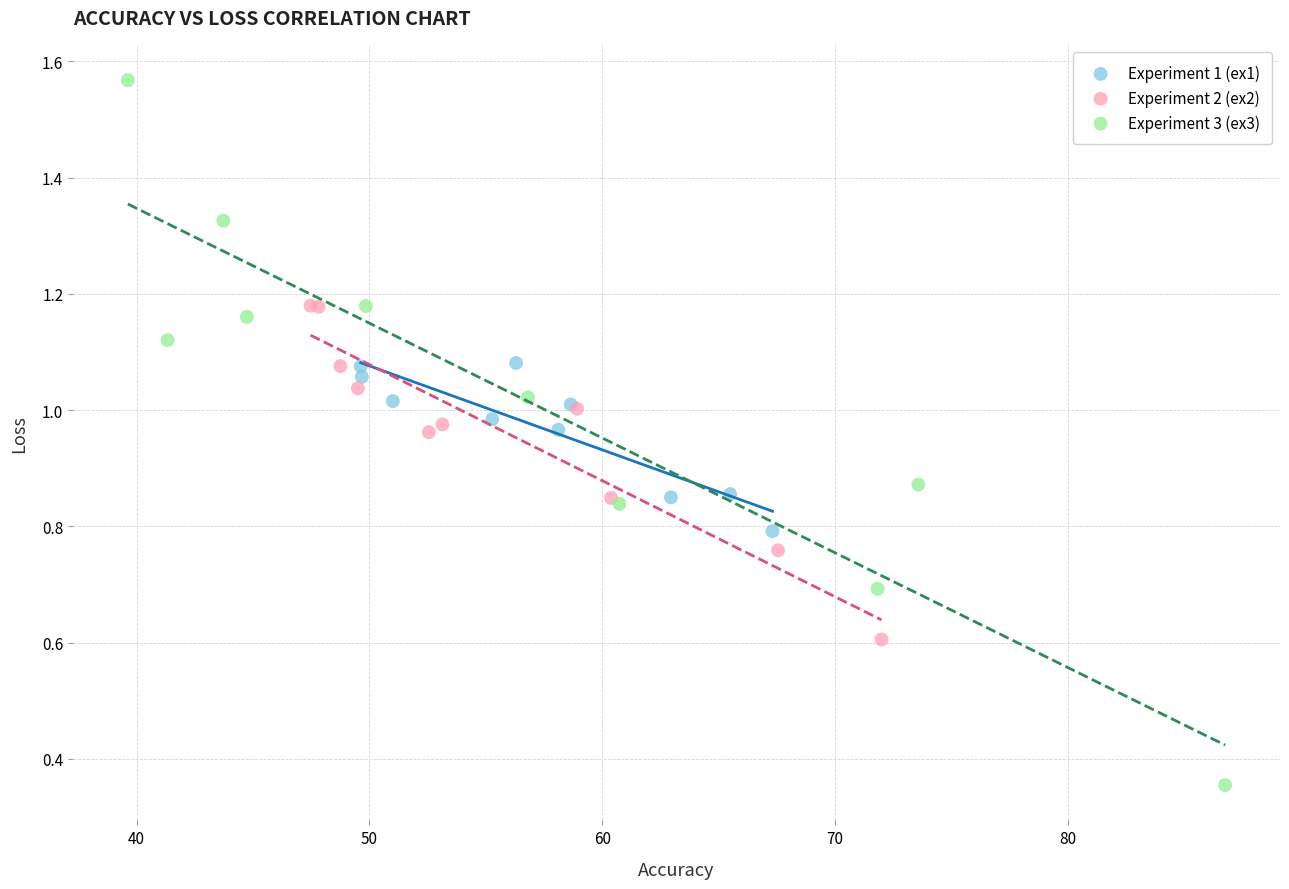

Which series contains the highest Y value?

Experiment 3 (ex3)